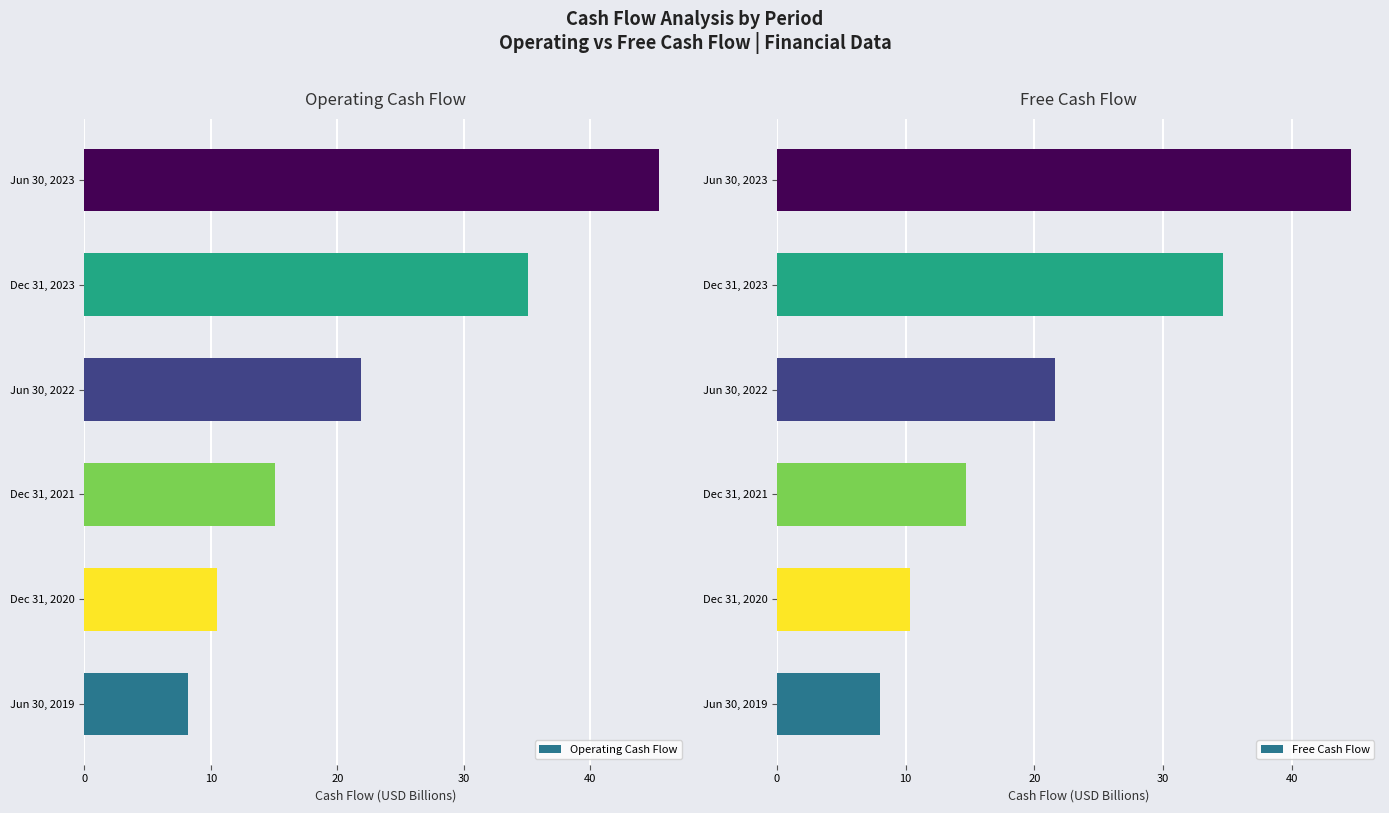

At how many categories does at least one series exceed 36?

1